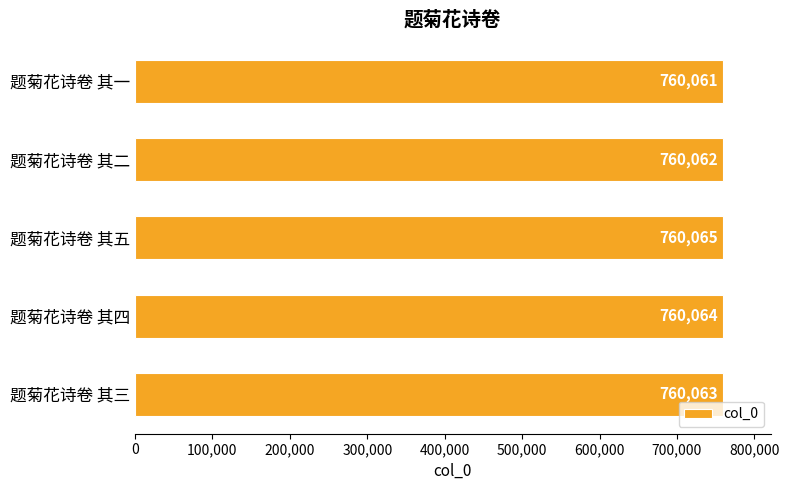

What is the average value?

760063